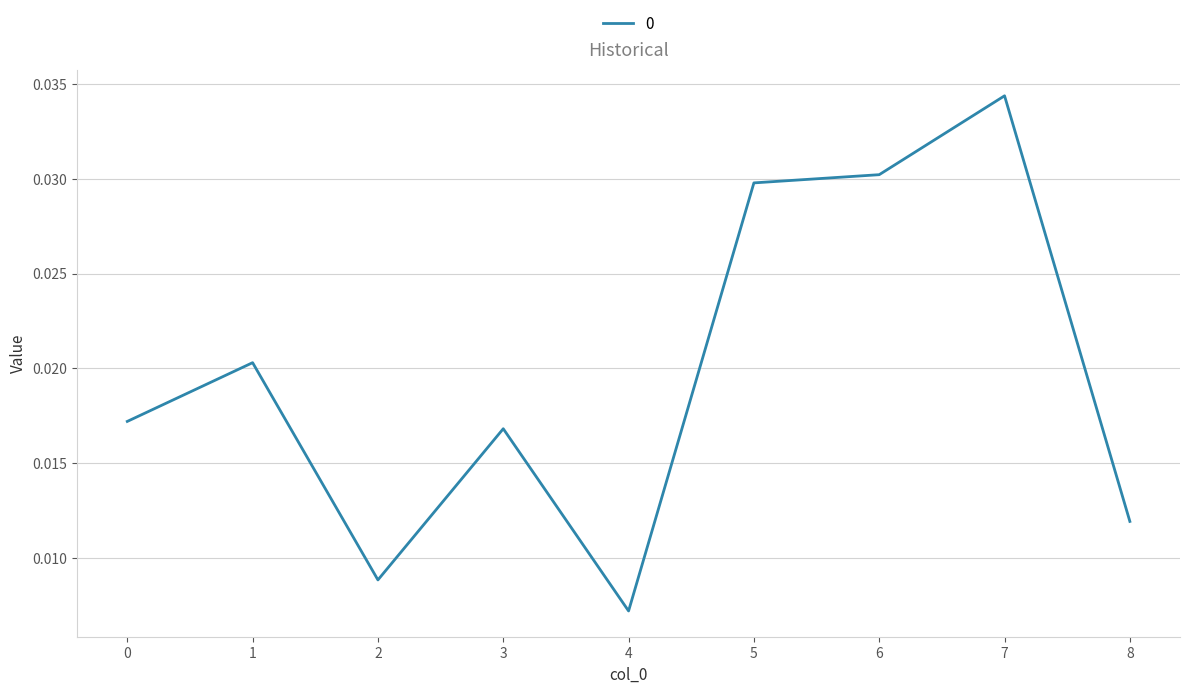

True or false: there are more than 1 points higher than both neighbors.

True